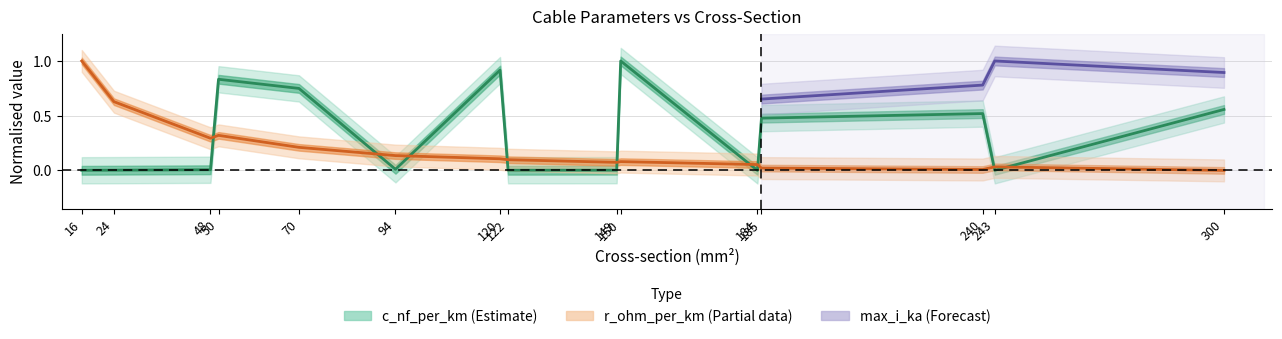

The value of r_ohm_per_km at 300 is 0.5. True or false?

False